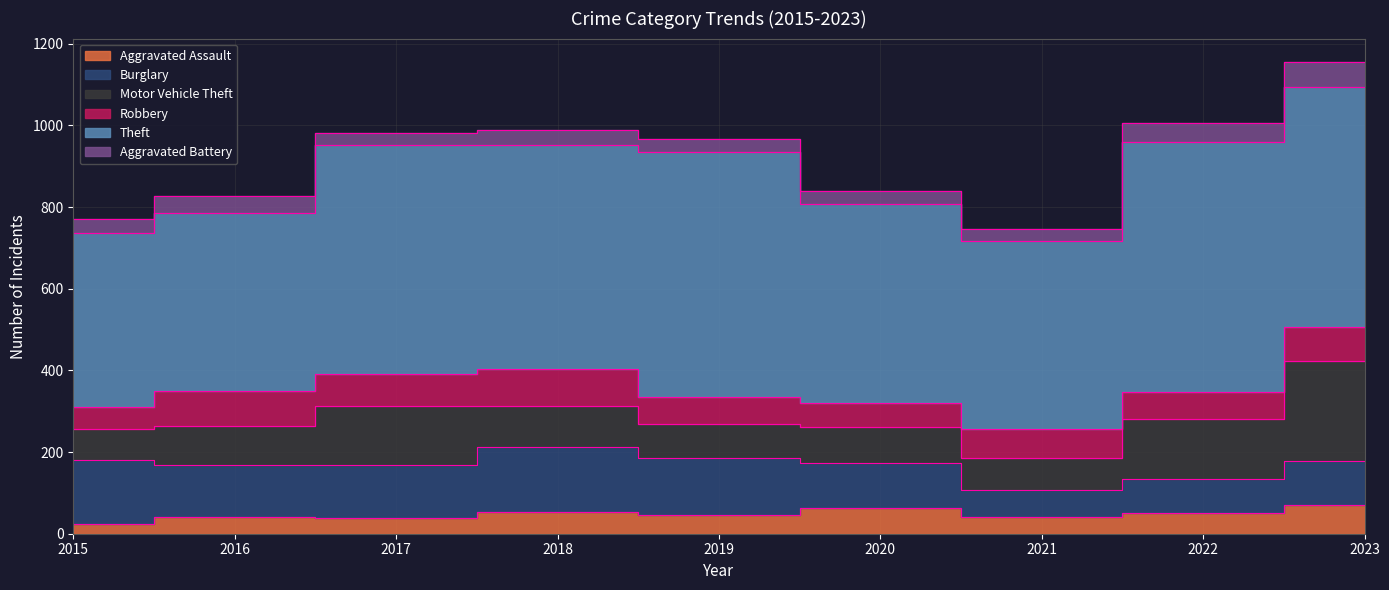

The value of Aggravated Assault at 2019 is 19. True or false?

False